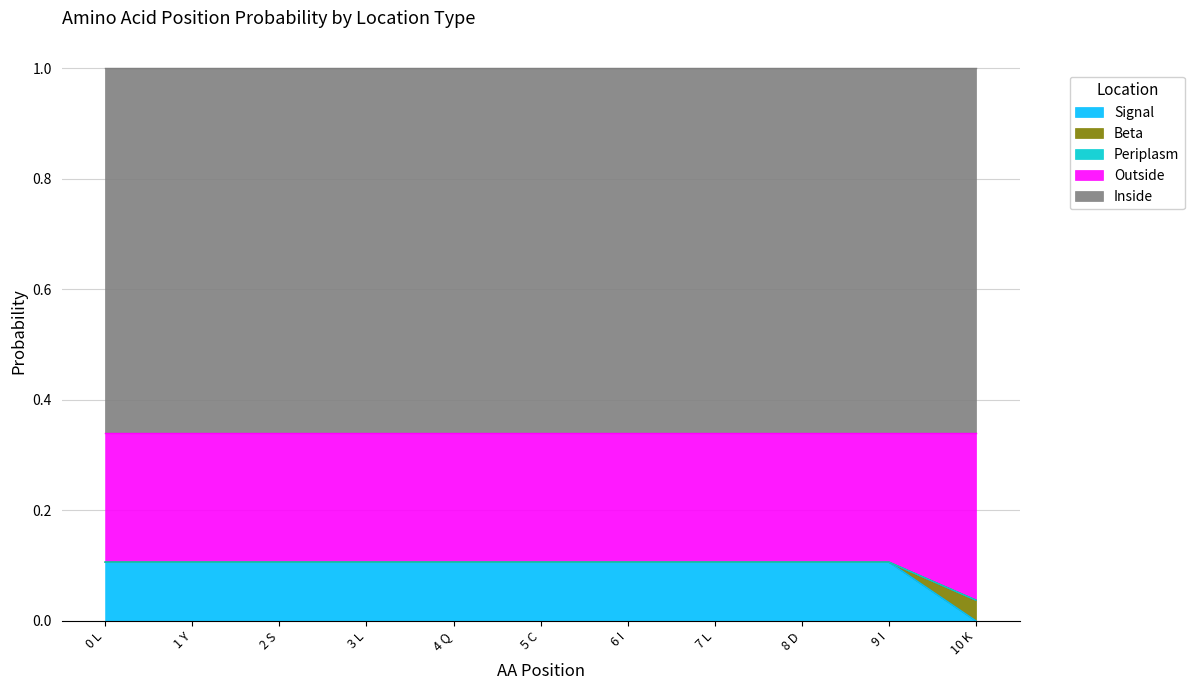

Which series has the largest range (max minus min)?

Signal